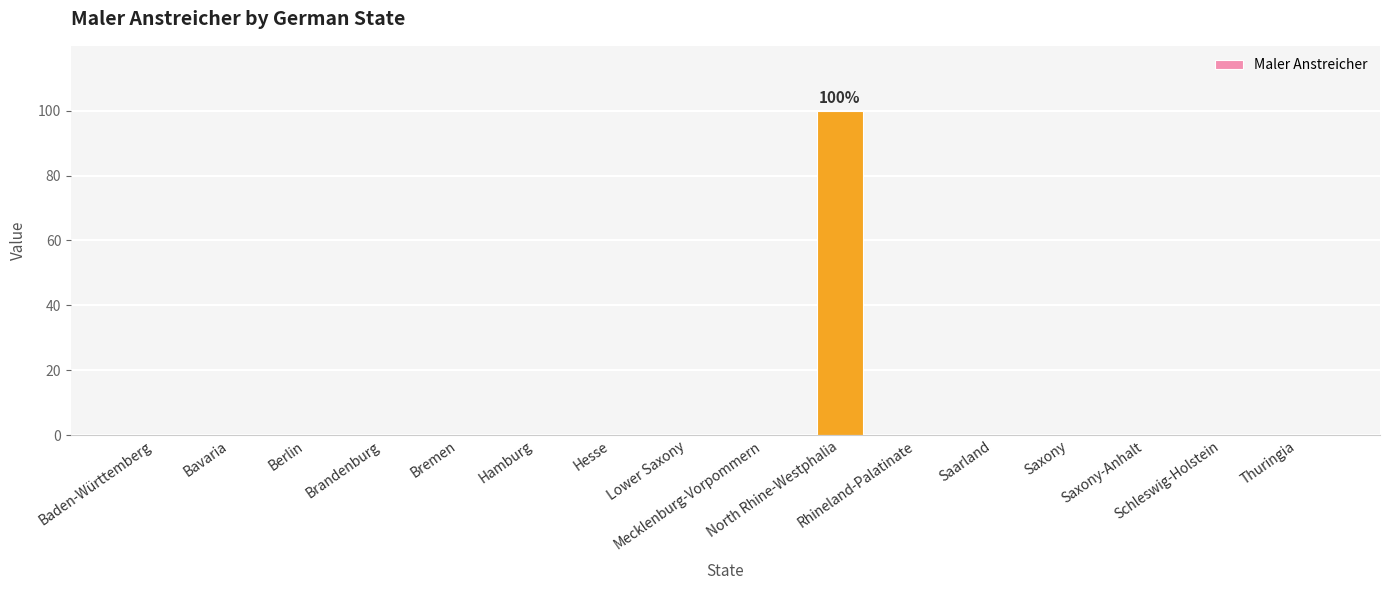

What is the sum of all values?

100